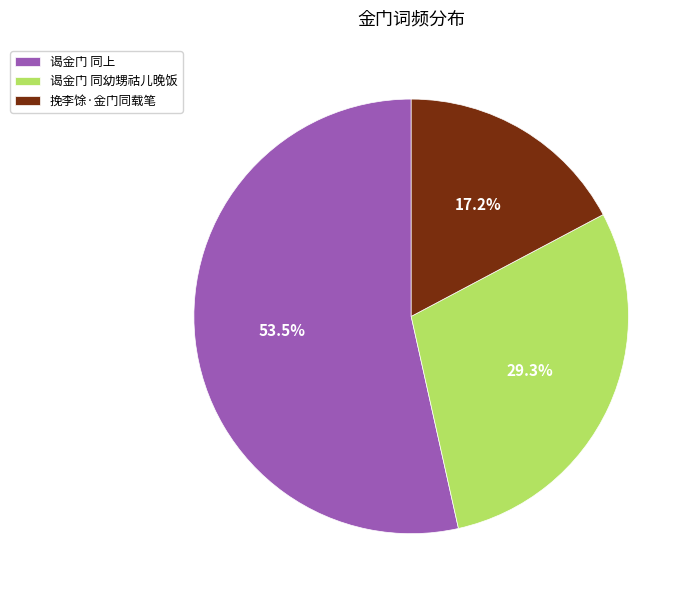

Which category has the biggest portion of the pie?

谒金门 同上